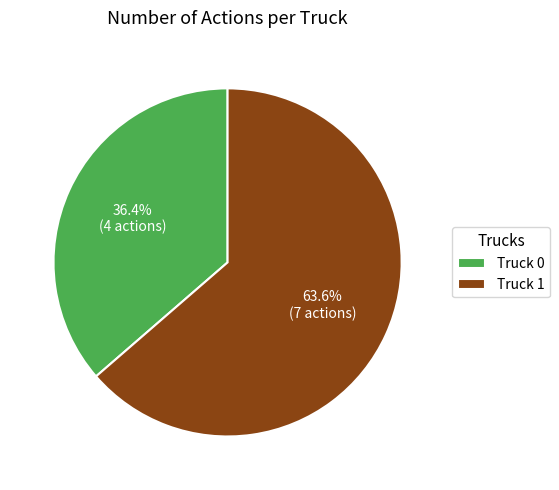

Which has a higher value, Truck 0 or Truck 1?

Truck 1